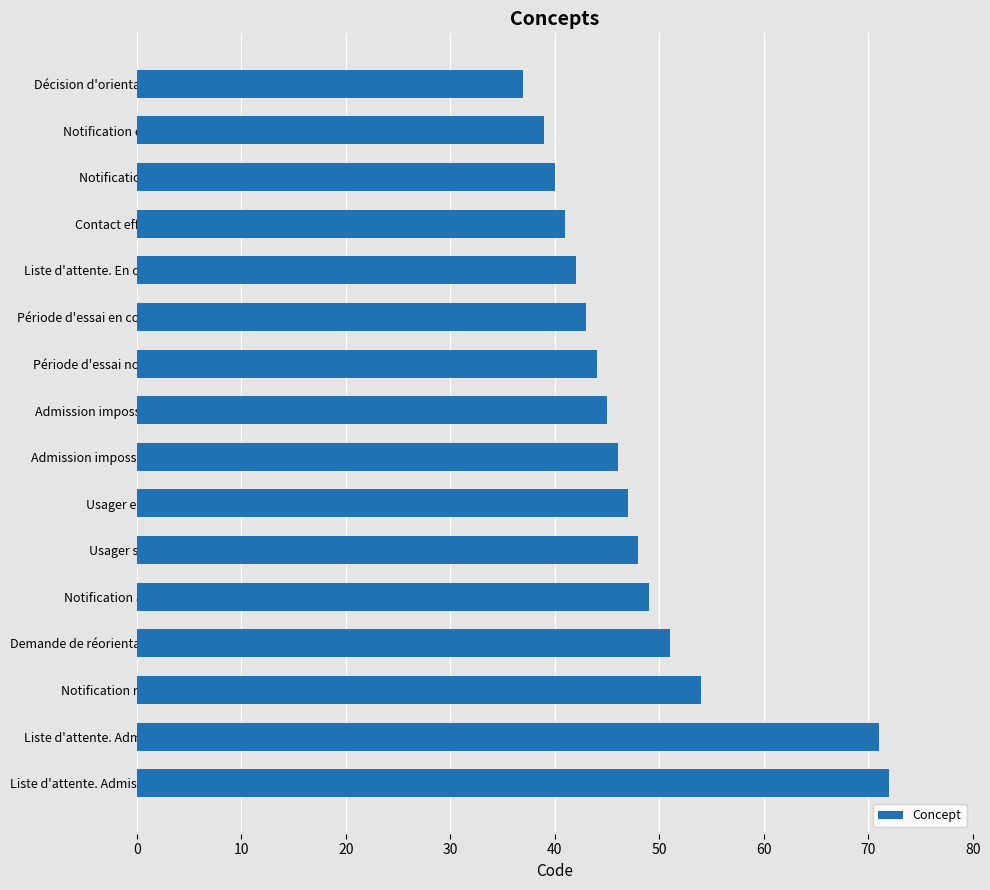

Count the number of categories in the chart.

16